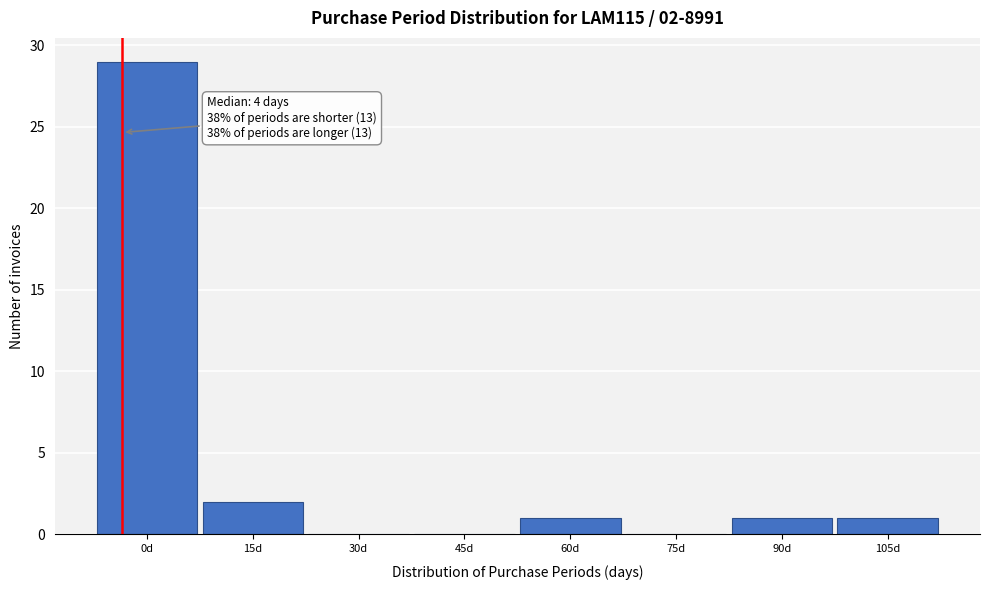

Reading left to right, transcribe all the data shown in this chart.

0d=29	15d=2	30d=0	45d=0	60d=1	75d=0	90d=1	105d=1